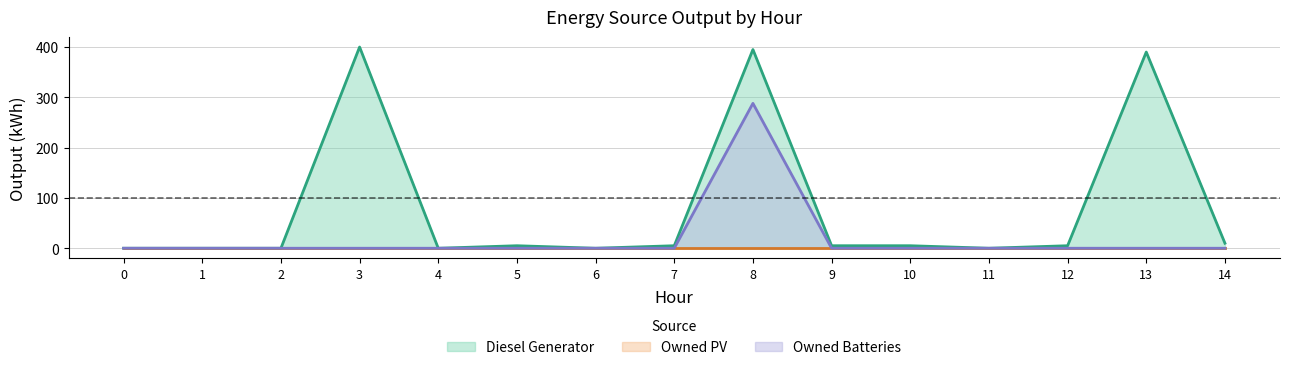

Which category has the highest value across all series?

3